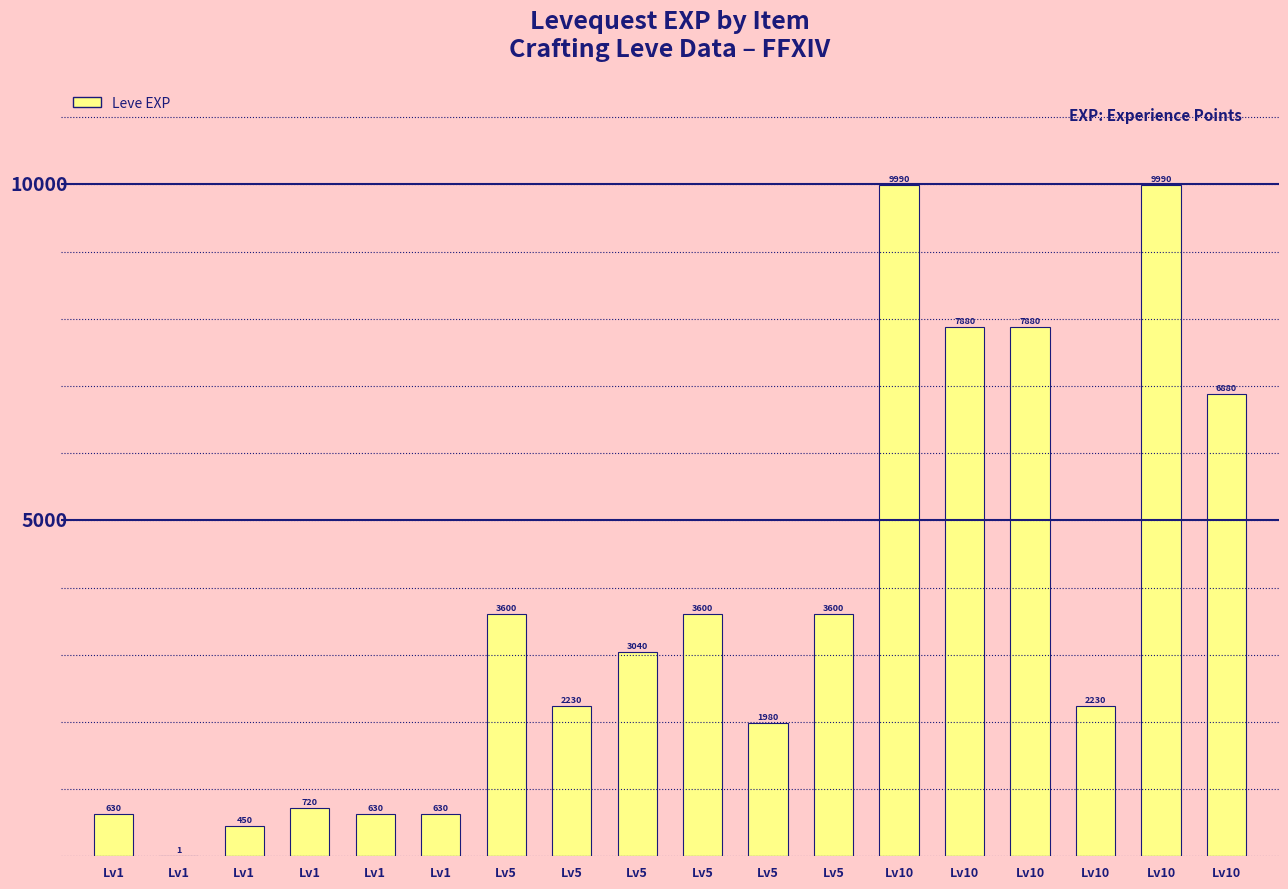

Which label corresponds to the smallest value in the chart?

Lv1